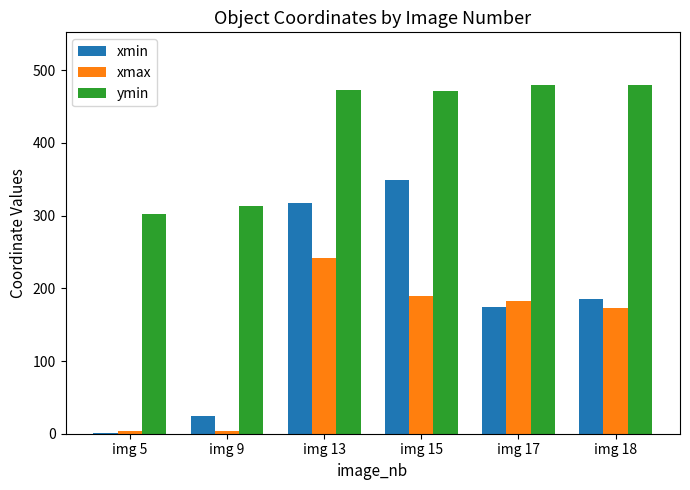

Between img 15 and img 18, which series saw the biggest shift?

xmin